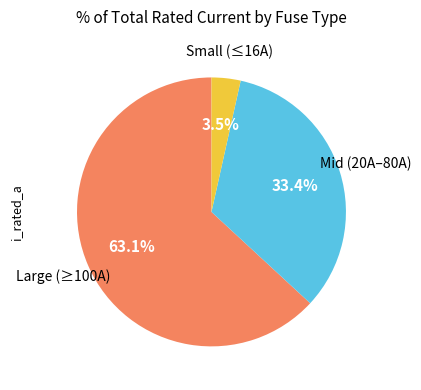

What is the total percentage of Large (≥100A) and Small (≤16A)?

66.6%